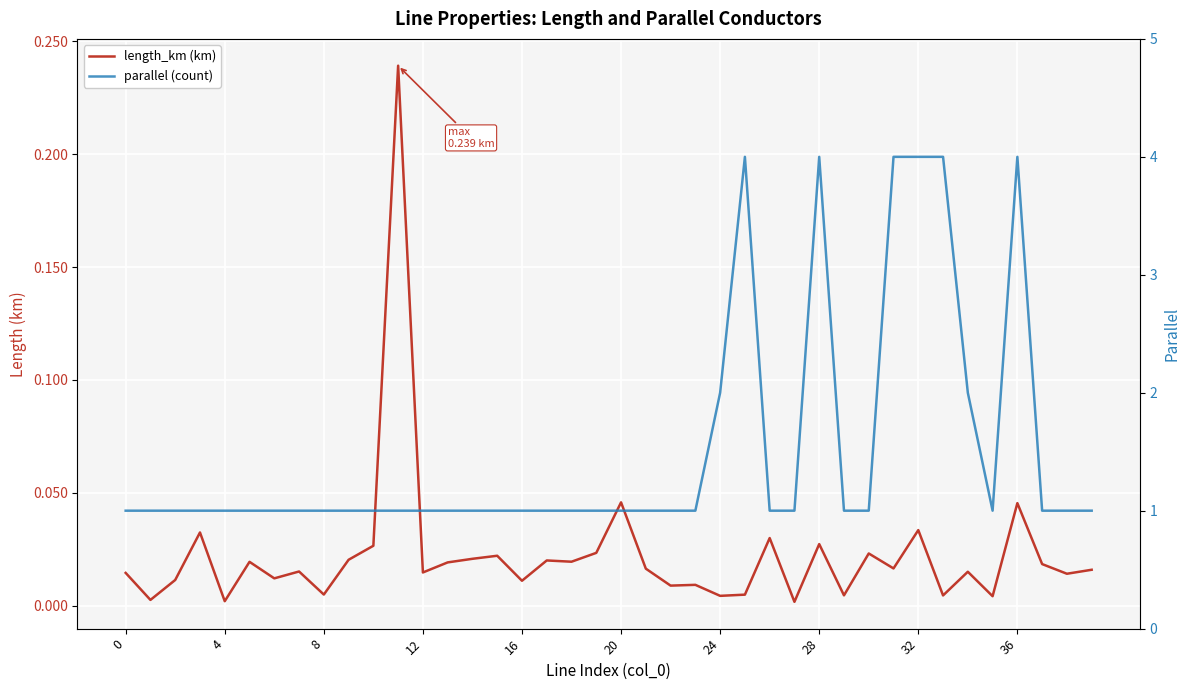

Reading left to right, transcribe all the data shown in this chart.

length_km (km): 0.0	0.0	0.0	0.0	0.0	0.0	0.0	0.0	0.0	0.0	0.0	0.2	0.0	0.0	0.0	0.0	0.0	0.0	0.0	0.0	0.0	0.0	0.0	0.0	0.0	0.0	0.0	0.0	0.0	0.0	0.0	0.0	0.0	0.0	0.0	0.0	0.0	0.0	0.0	0.0
parallel (count): 1.0	1.0	1.0	1.0	1.0	1.0	1.0	1.0	1.0	1.0	1.0	1.0	1.0	1.0	1.0	1.0	1.0	1.0	1.0	1.0	1.0	1.0	1.0	1.0	2.0	4.0	1.0	1.0	4.0	1.0	1.0	4.0	4.0	4.0	2.0	1.0	4.0	1.0	1.0	1.0